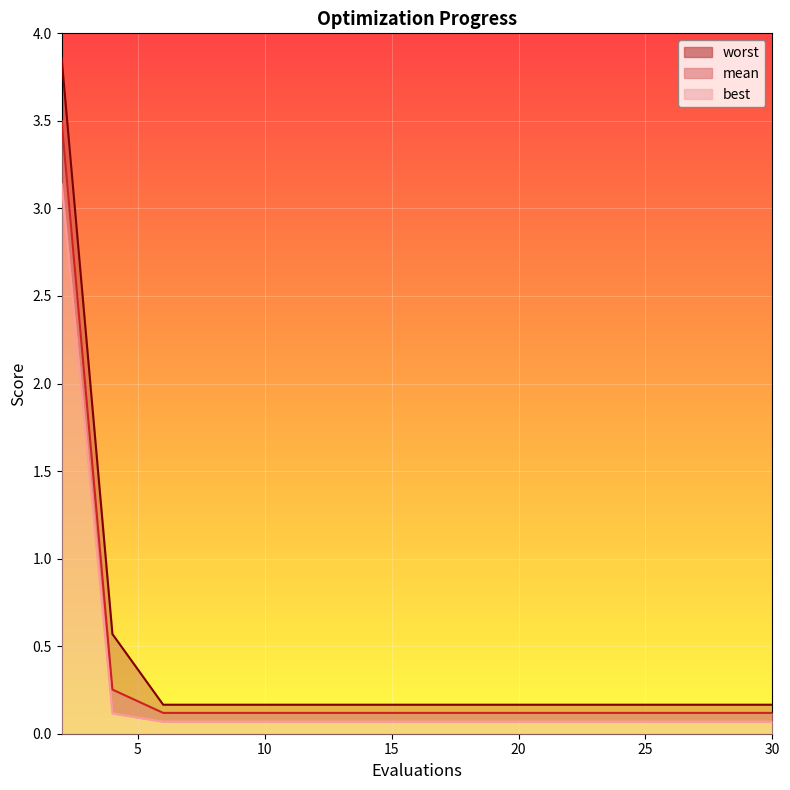

How many lines are shown in the chart?

3